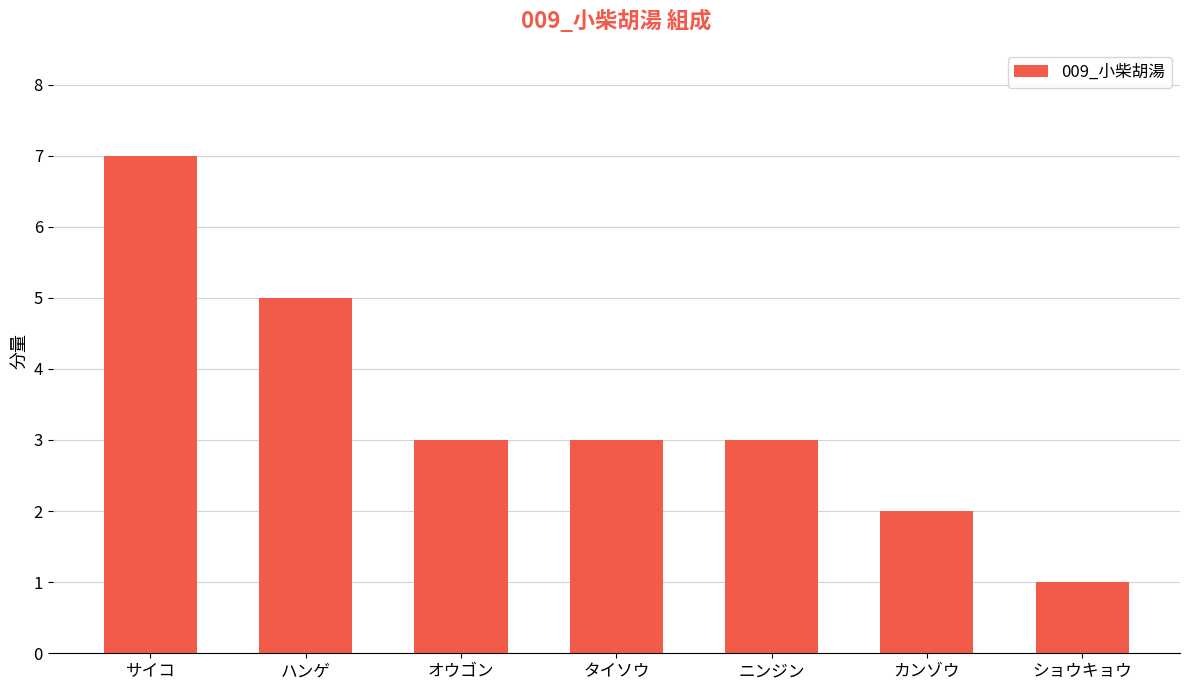

The chart shows a value of 7 at ハンゲ. True or false?

False